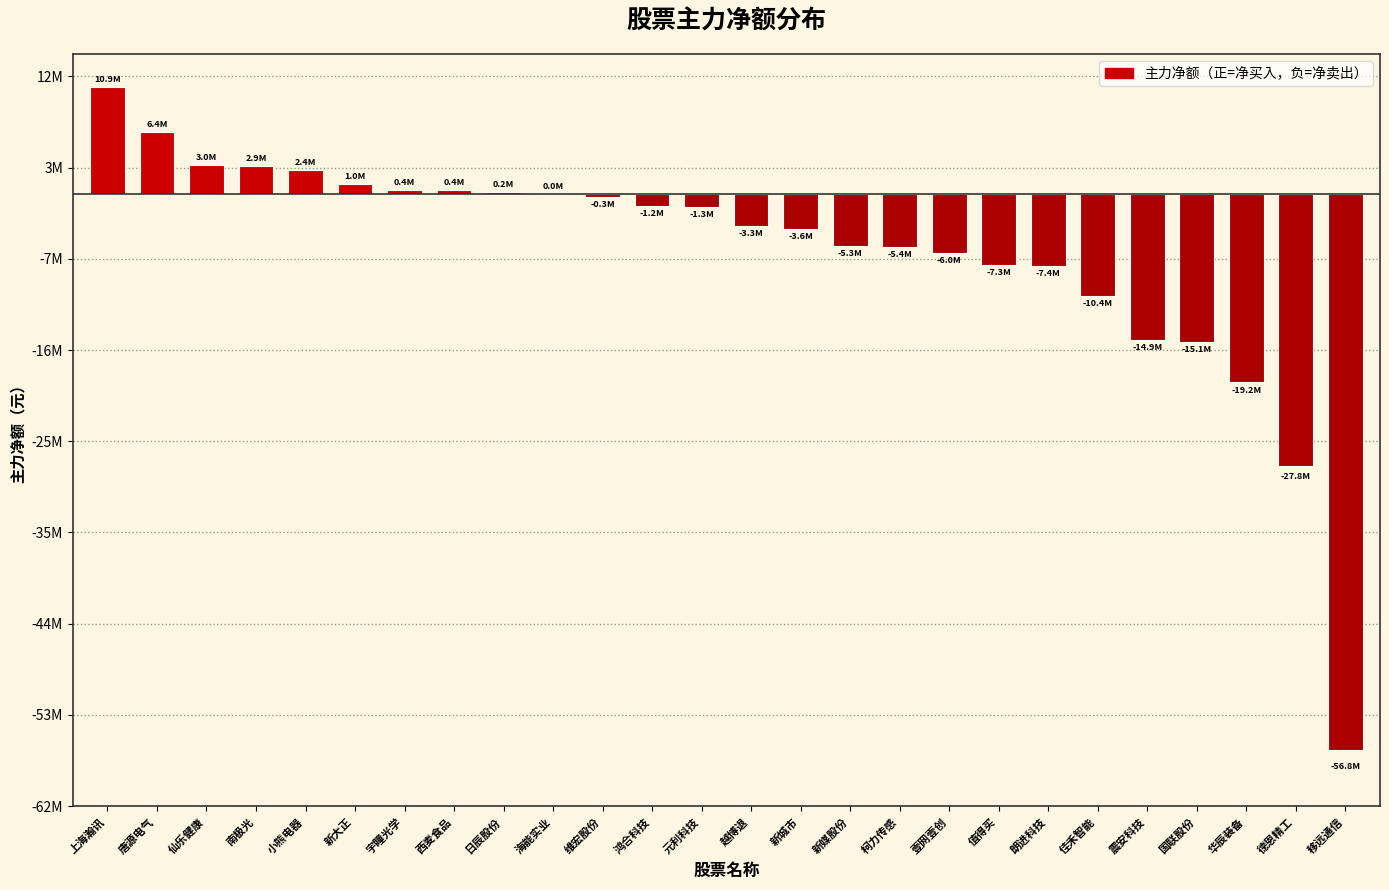

Is it true that the value at 值得买 is -2222260?

False